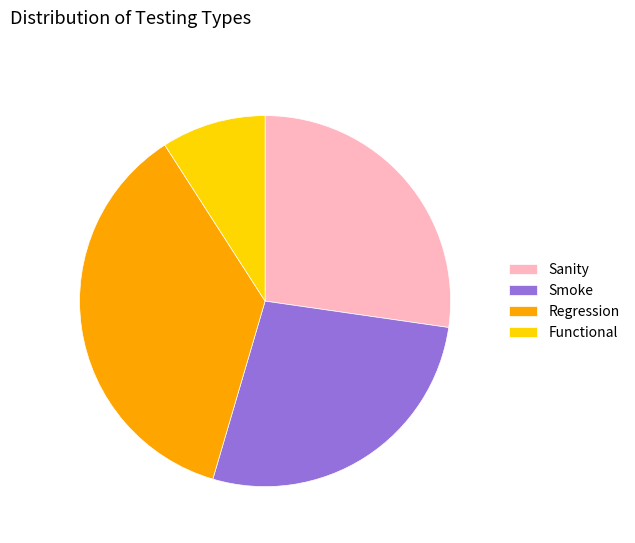

What is the smallest slice in the pie chart?

Functional